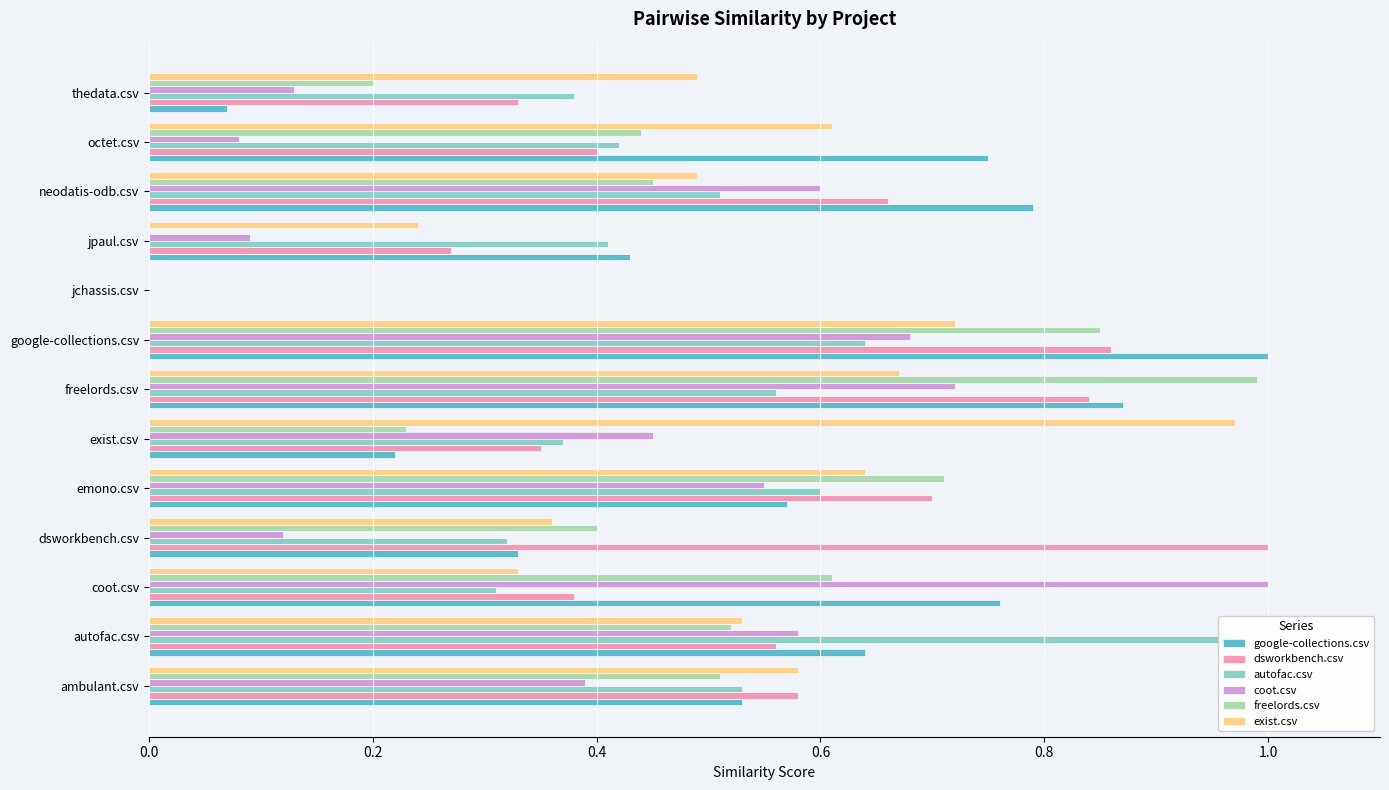

What is the maximum value shown in the chart?

1.0